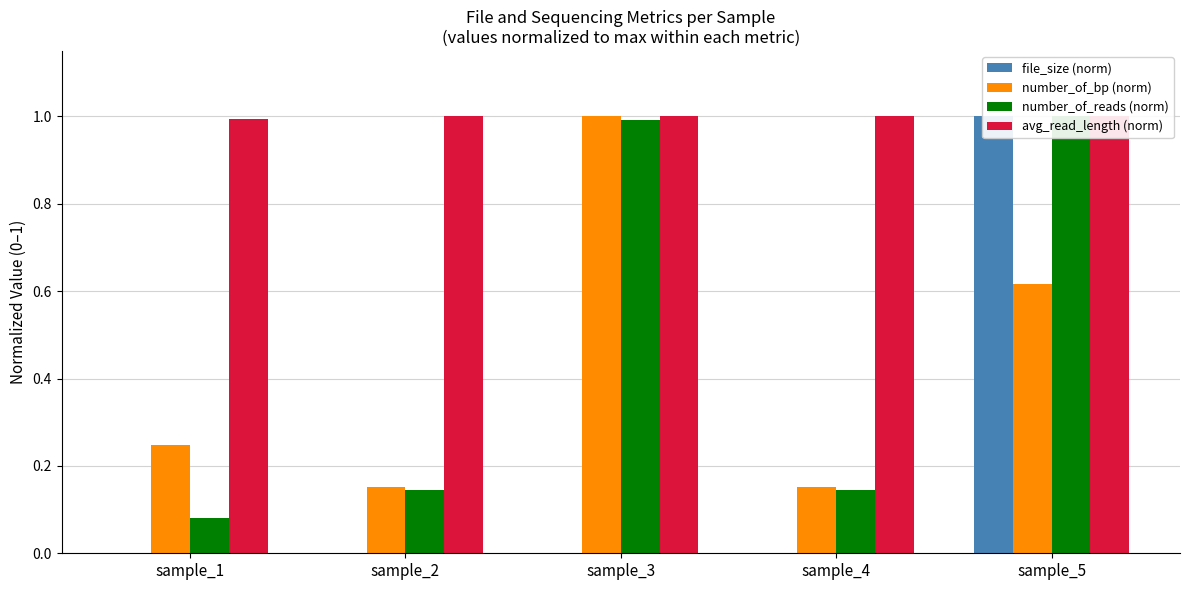

Which has a higher value, sample_3 or sample_1?

sample_3